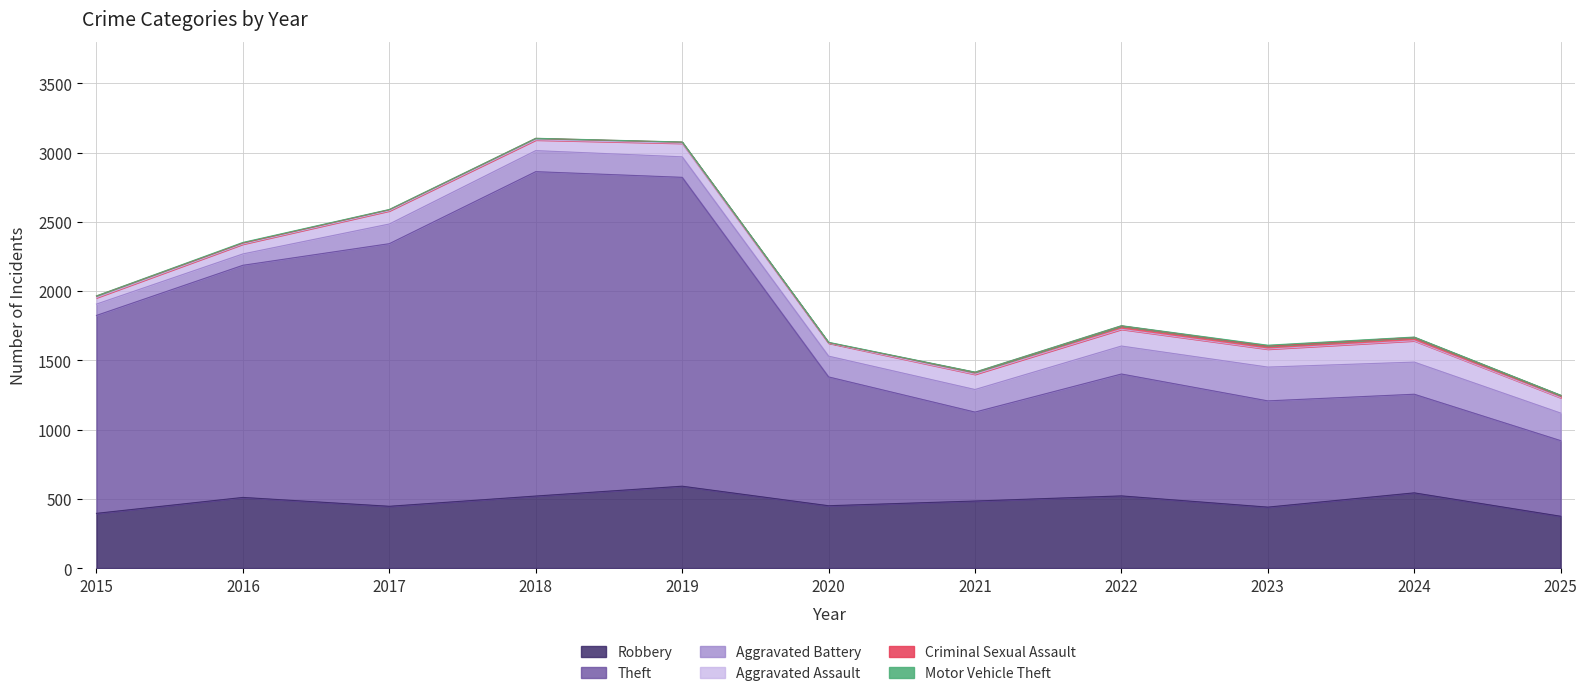

How many categories are shown in the chart?

11